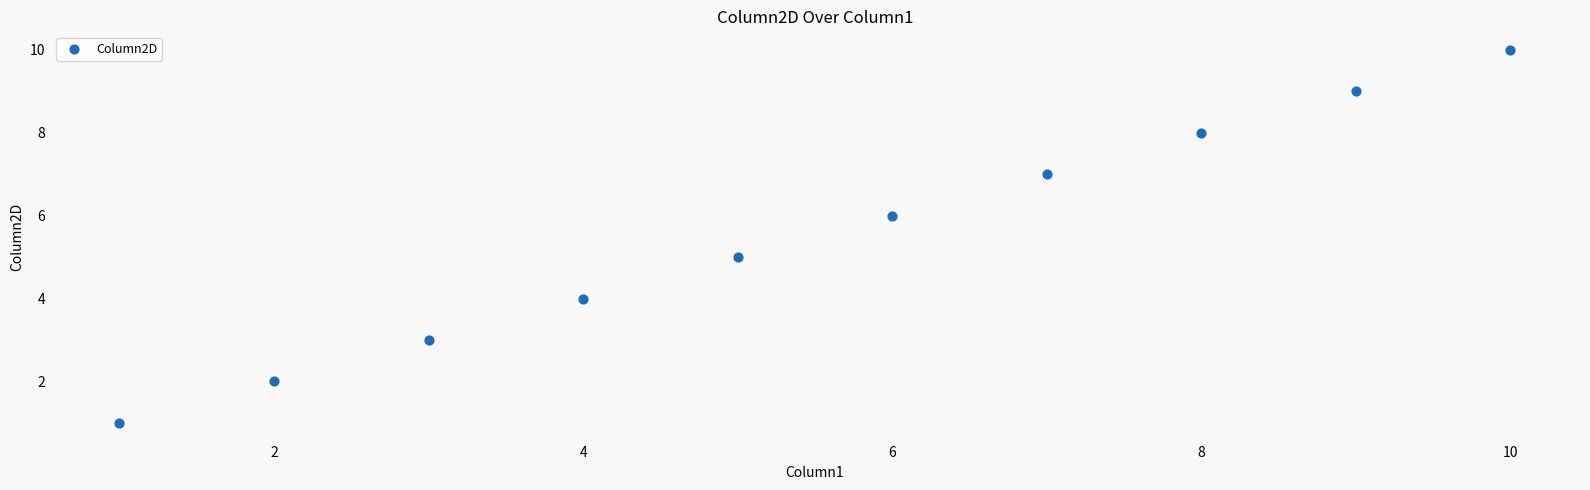

What is the range of Y values (max minus min)?

9